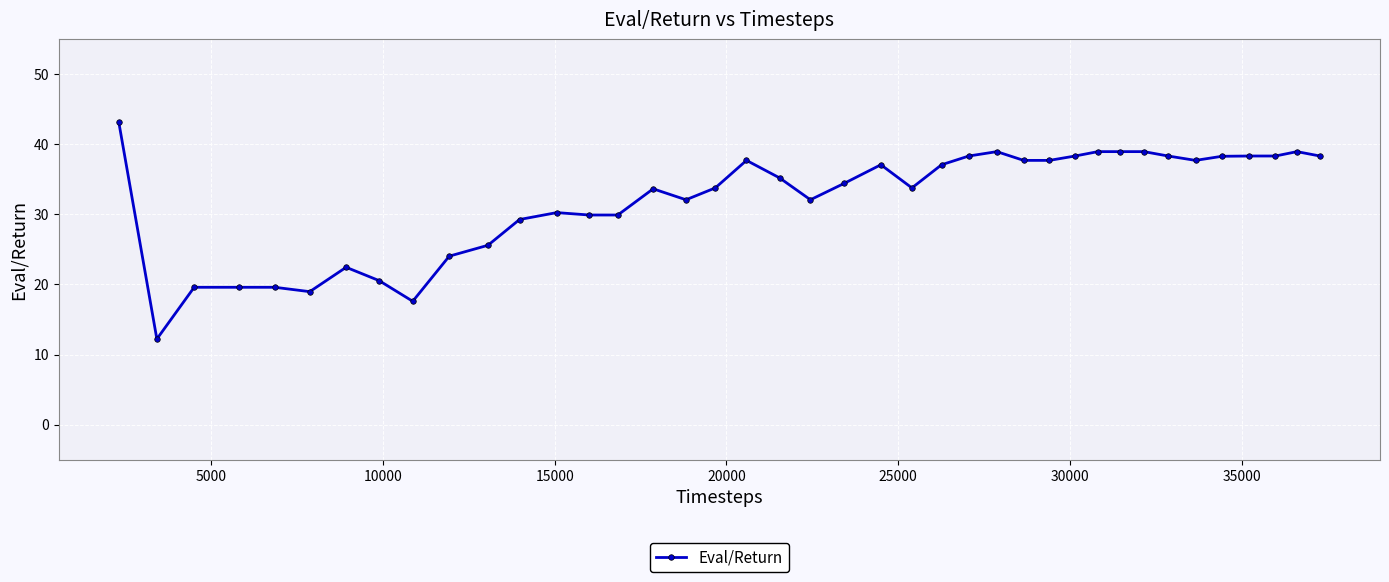

What is the sum of all values?

1286.3